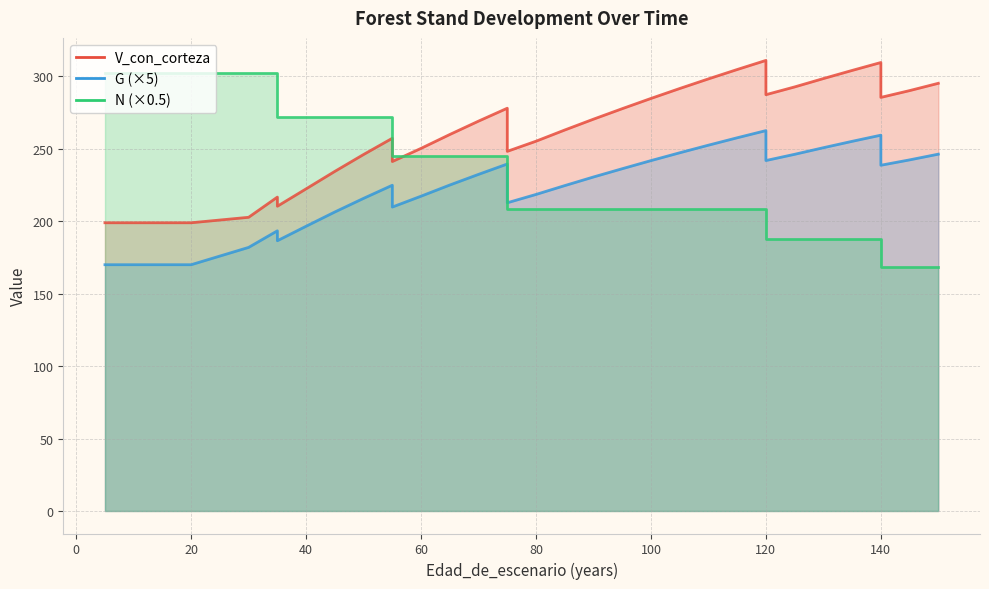

Rank the series at 15 from lowest to highest value.

G, V_con_corteza, N